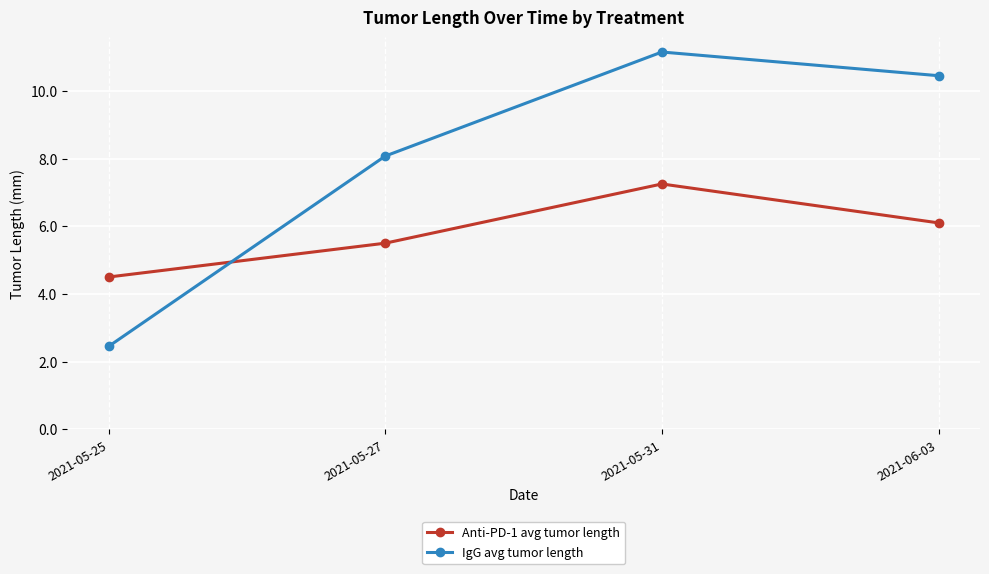

What is the label of the 3rd point from the right?

2021-05-27